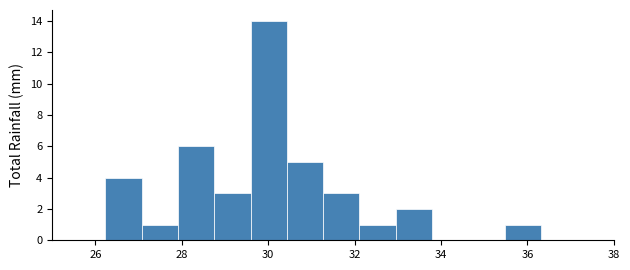

Reading left to right, list every bar in this chart as the range it spans on the x-axis followed by its height. Neither the bar edges nor the heights are printed on the chart, so give them approximately, as read against the axes.

26.2 to 27.0: 4
27.0 to 28.0: 1
28.0 to 28.8: 6
28.8 to 29.6: 3
29.6 to 30.4: 14
30.4 to 31.2: 5
31.2 to 32.2: 3
32.2 to 33.0: 1
33.0 to 33.8: 2
33.8 to 34.6: 0
34.6 to 35.4: 0
35.4 to 36.4: 1